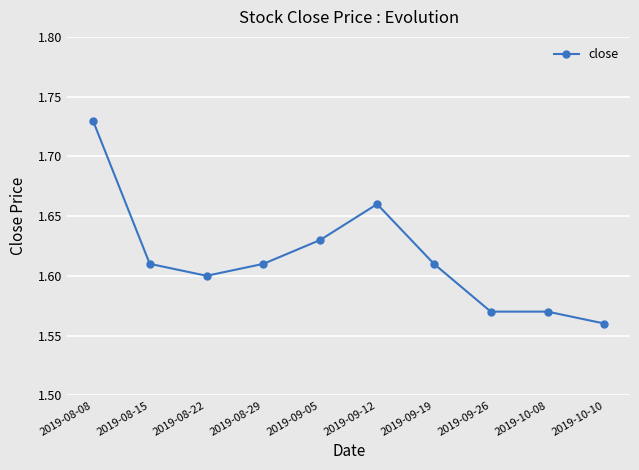

What position from the left is 2019-08-08?

1